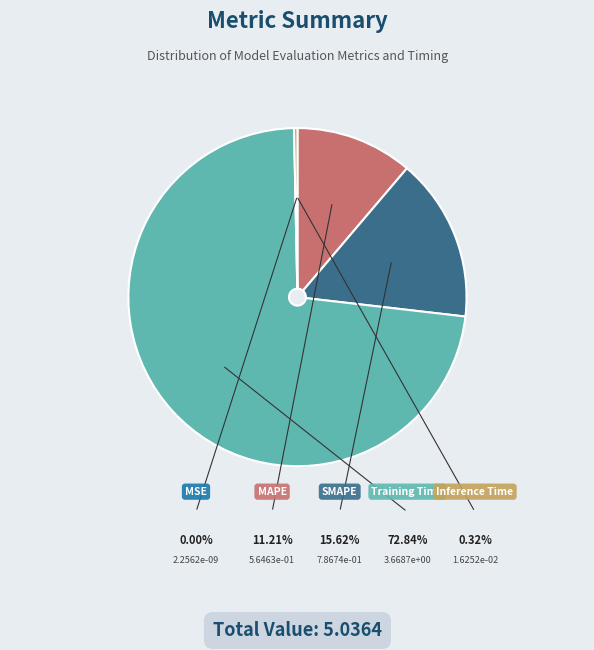

Which slice represents more than half of the pie?

Training Time